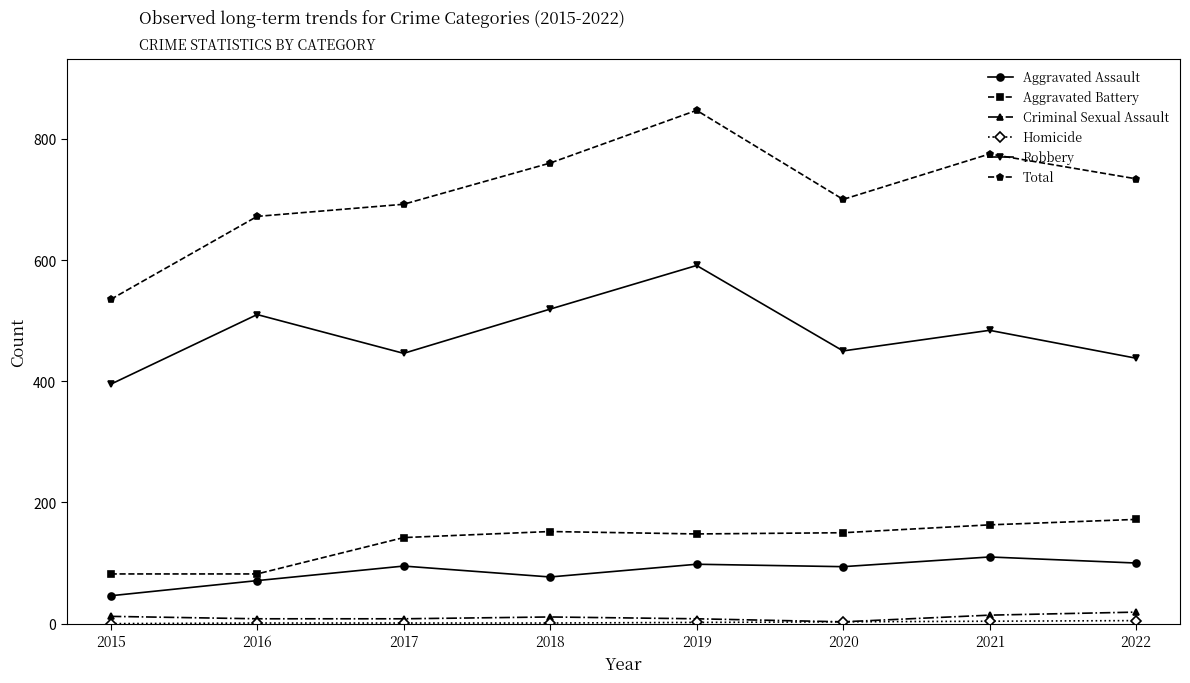

True or false: Criminal Sexual Assault and Aggravated Battery intersect in this chart.

False